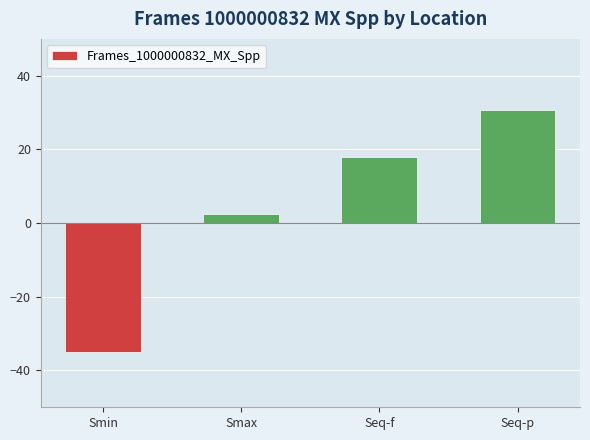

Which label corresponds to the smallest value in the chart?

Smin